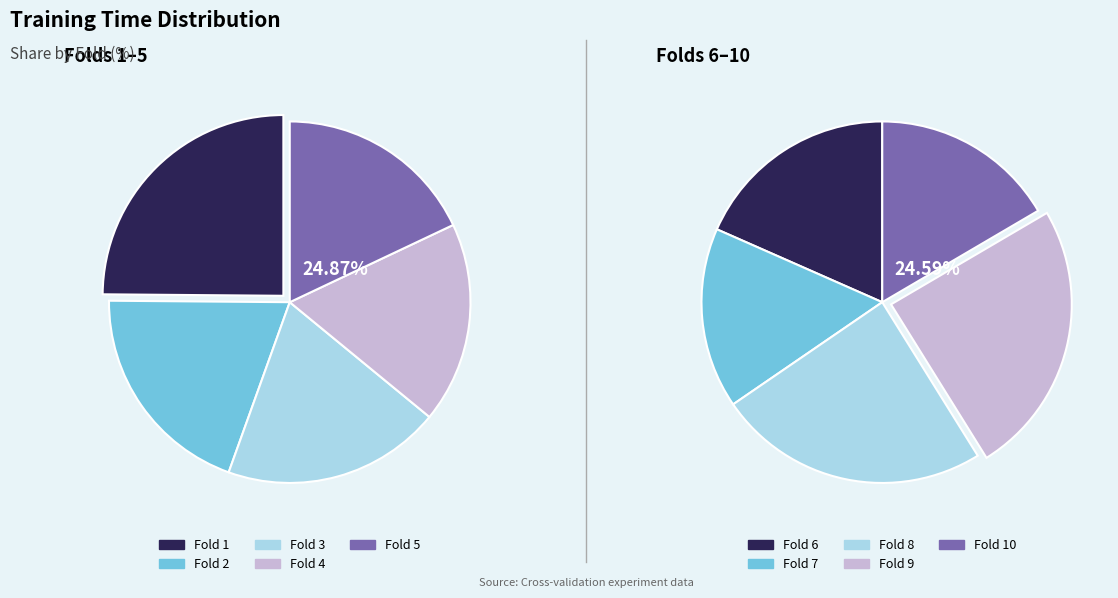

How many segments does this pie chart have?

10